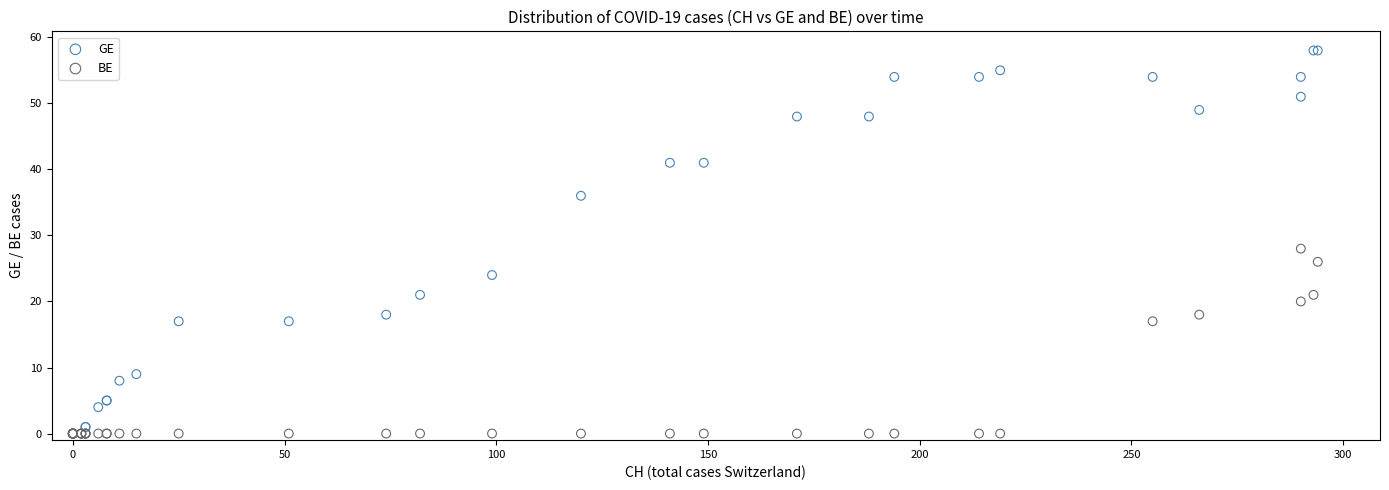

Which series reaches the maximum Y coordinate?

GE